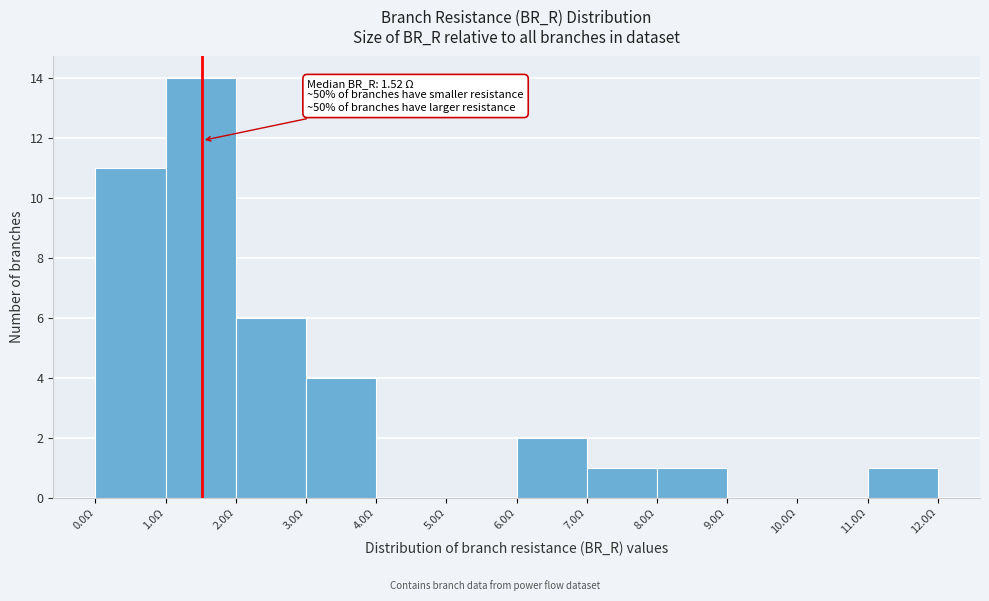

Over which range of the x-axis is the bar tallest?

1 to 2